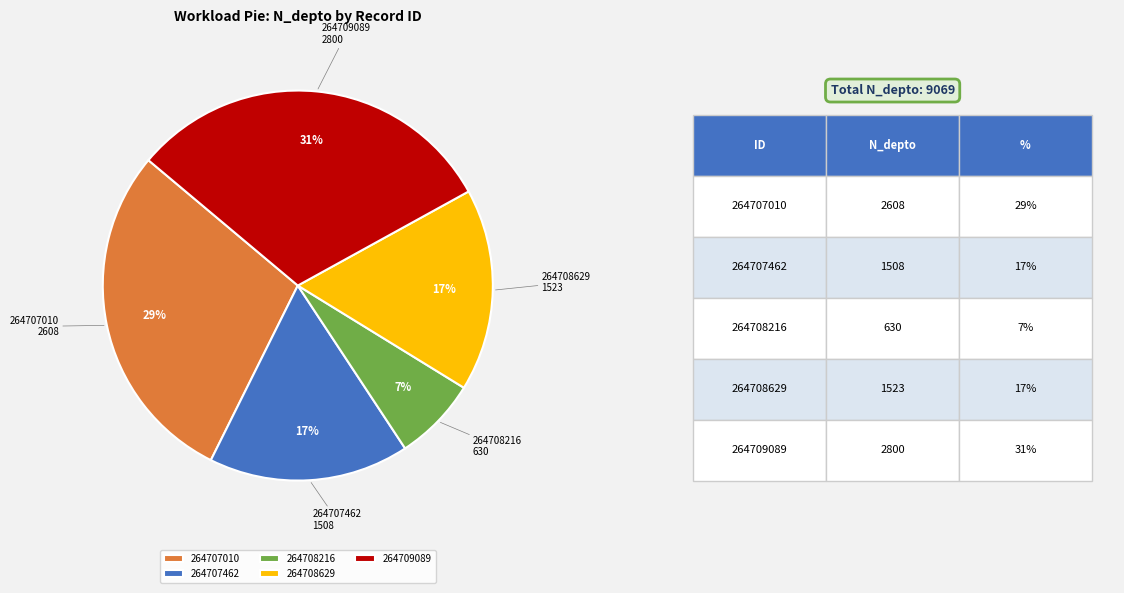

Count the number of slices in the pie.

5